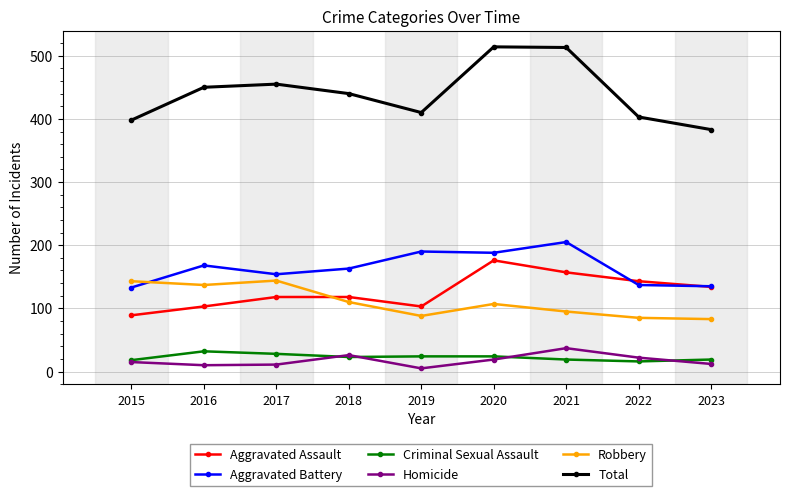

What is the value of the Aggravated Assault point at the 4th from the left?

118